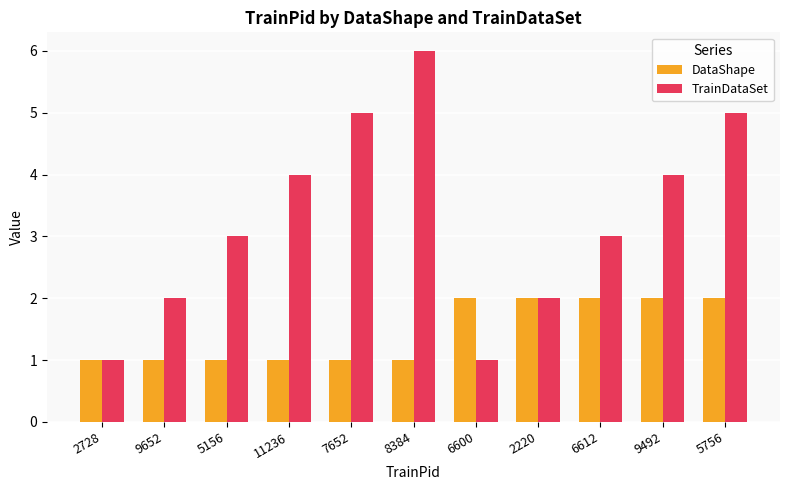

Rank the series at 11236 from lowest to highest value.

DataShape, TrainDataSet